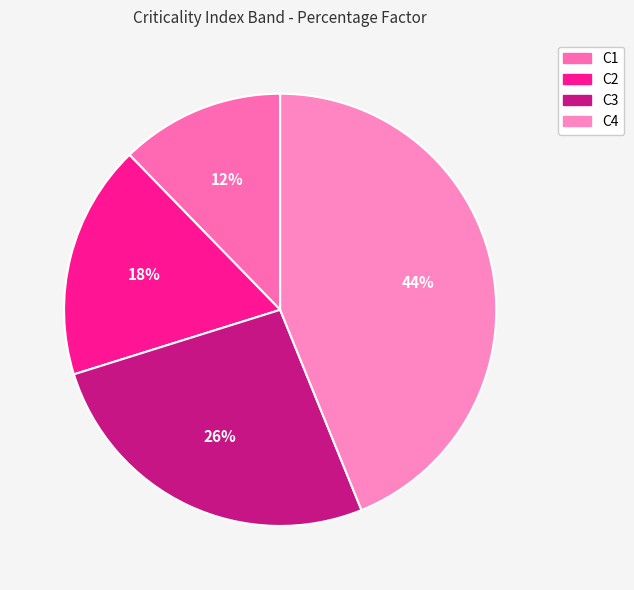

What percentage is the C4 slice, to the nearest percent?

44%